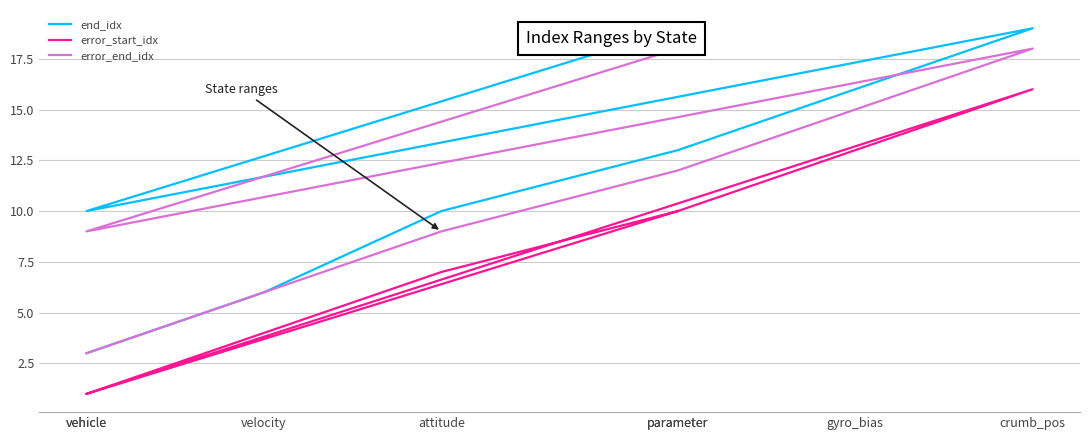

What are all the series names shown in the legend?

end_idx, error_start_idx, error_end_idx